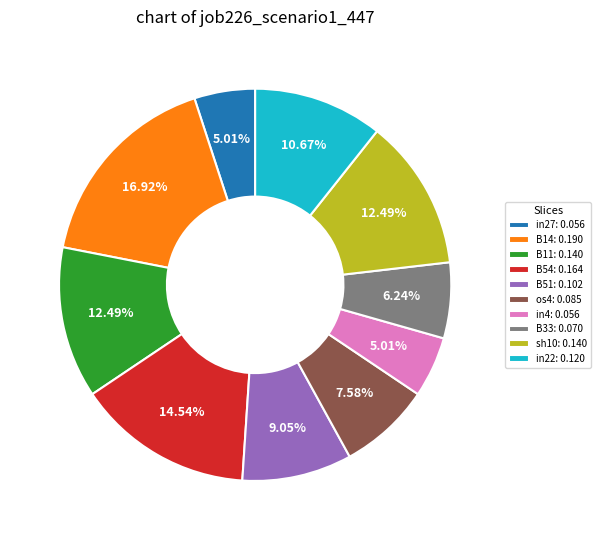

True or false: B54 accounts for 25% of the total.

False